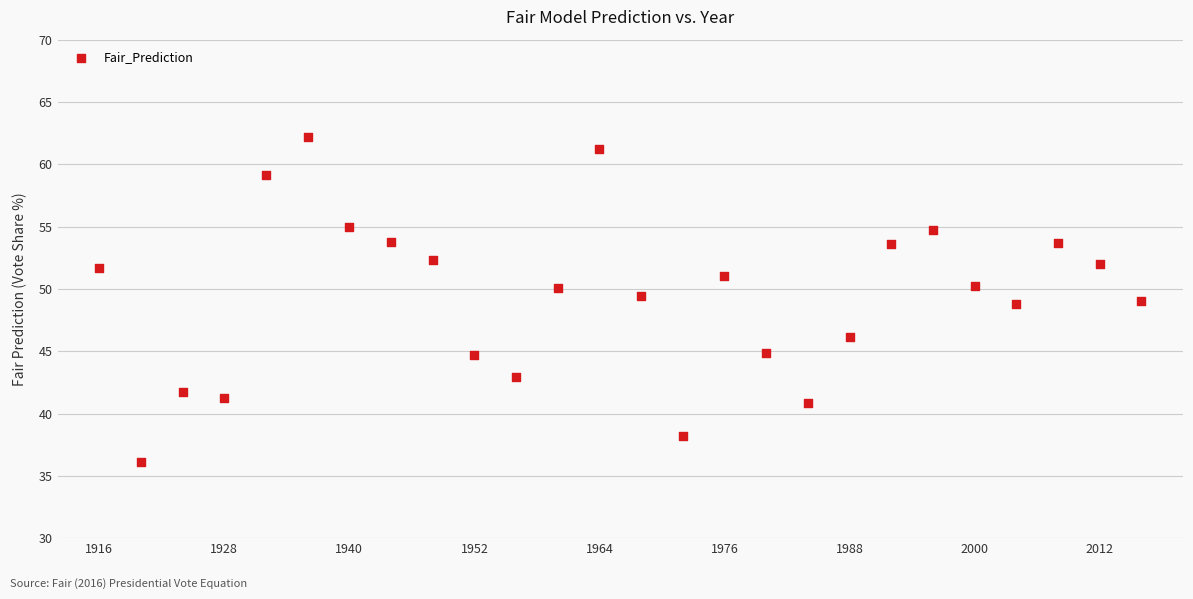

What is the range of Y values (max minus min)?

26.1